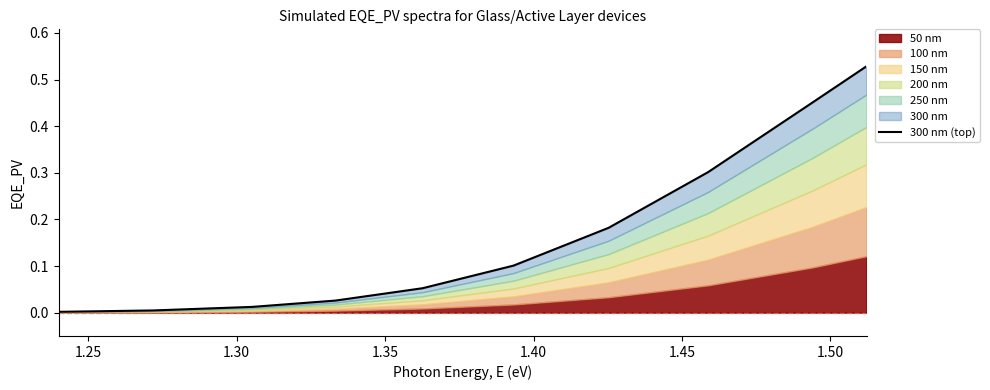

Reading left to right, extract all data points from this chart.

0.0	0.0	0.0	0.0	0.1	0.1	0.2	0.3	0.5	0.5